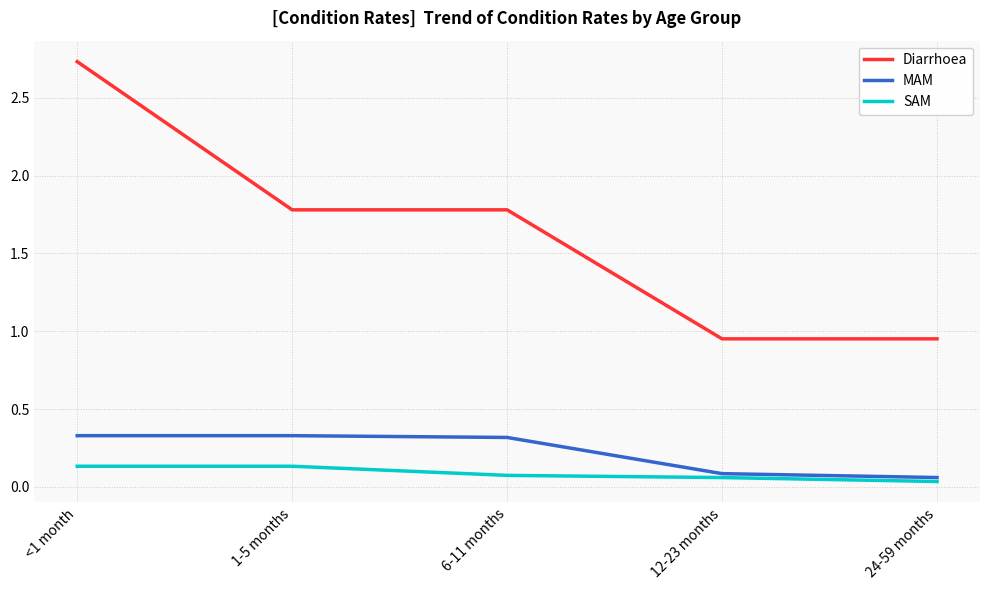

Rank the series by their maximum value, from highest to lowest.

Diarrhoea, MAM, SAM